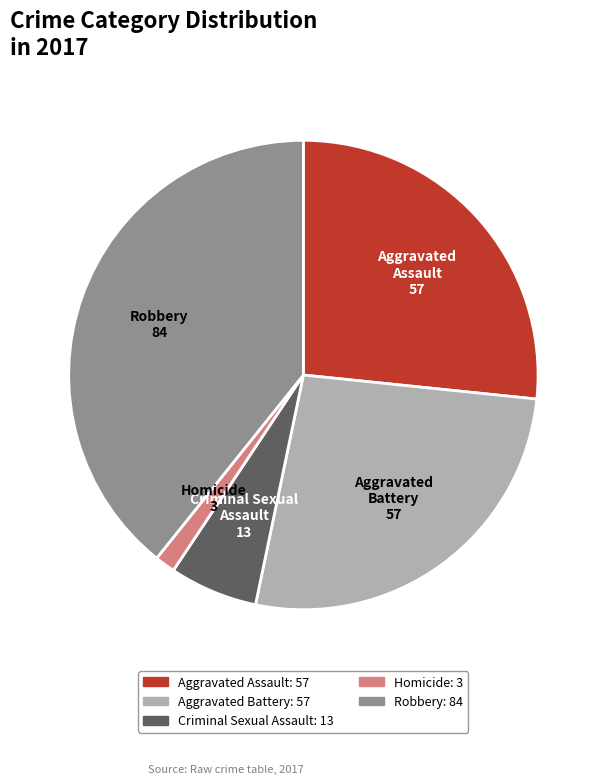

Do Criminal Sexual Assault and Aggravated Assault together represent more than half of the pie?

No